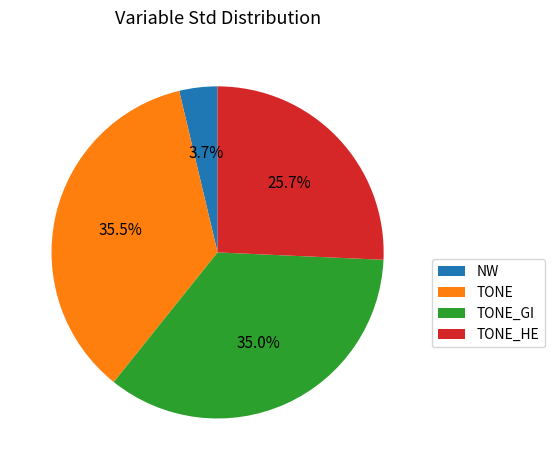

How many slices are in this pie chart?

4